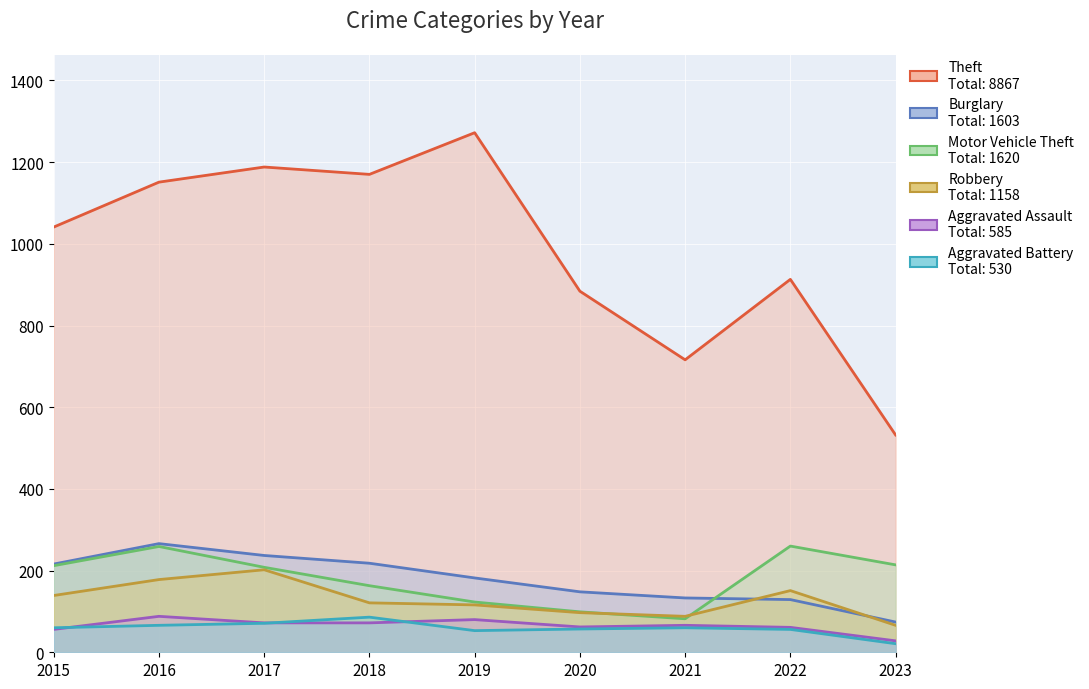

True or false: Burglary and Aggravated Battery cross at least once.

False